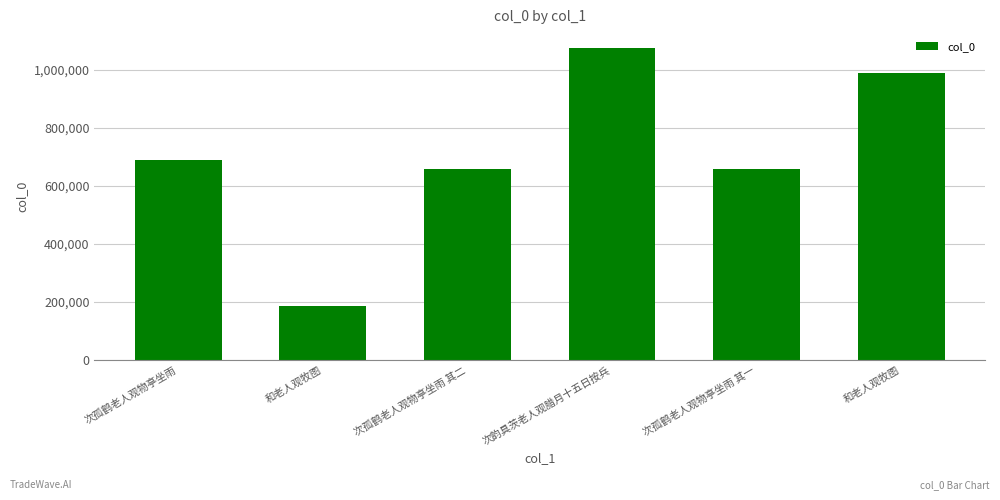

Approximately how many times larger is the value at 和老人观牧图 compared to 次孤鹤老人观物亭坐雨 其一?

0.3